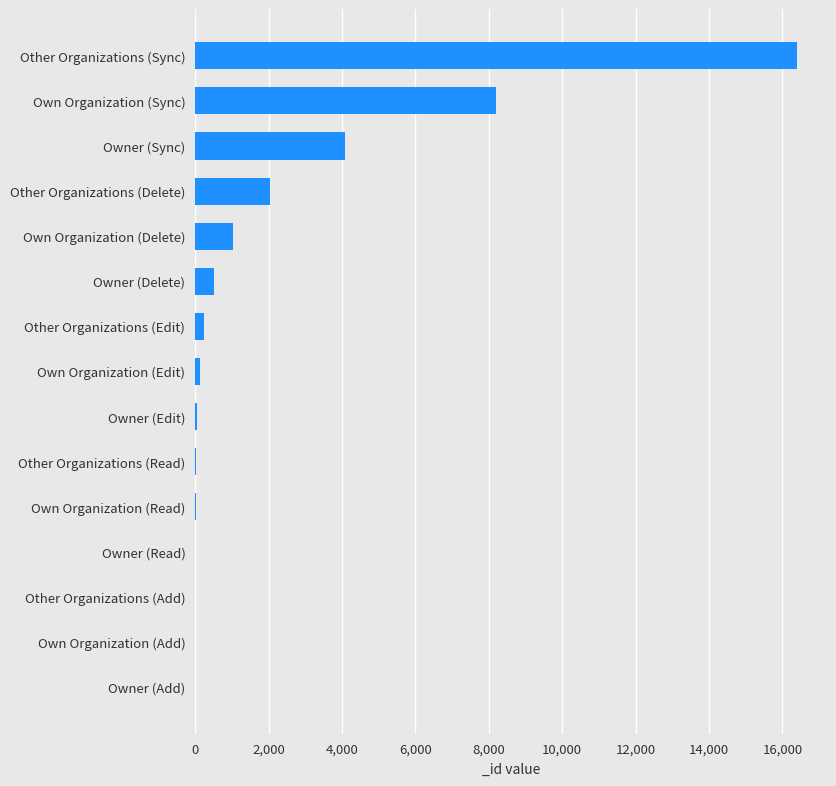

Are the bars horizontal?

Yes